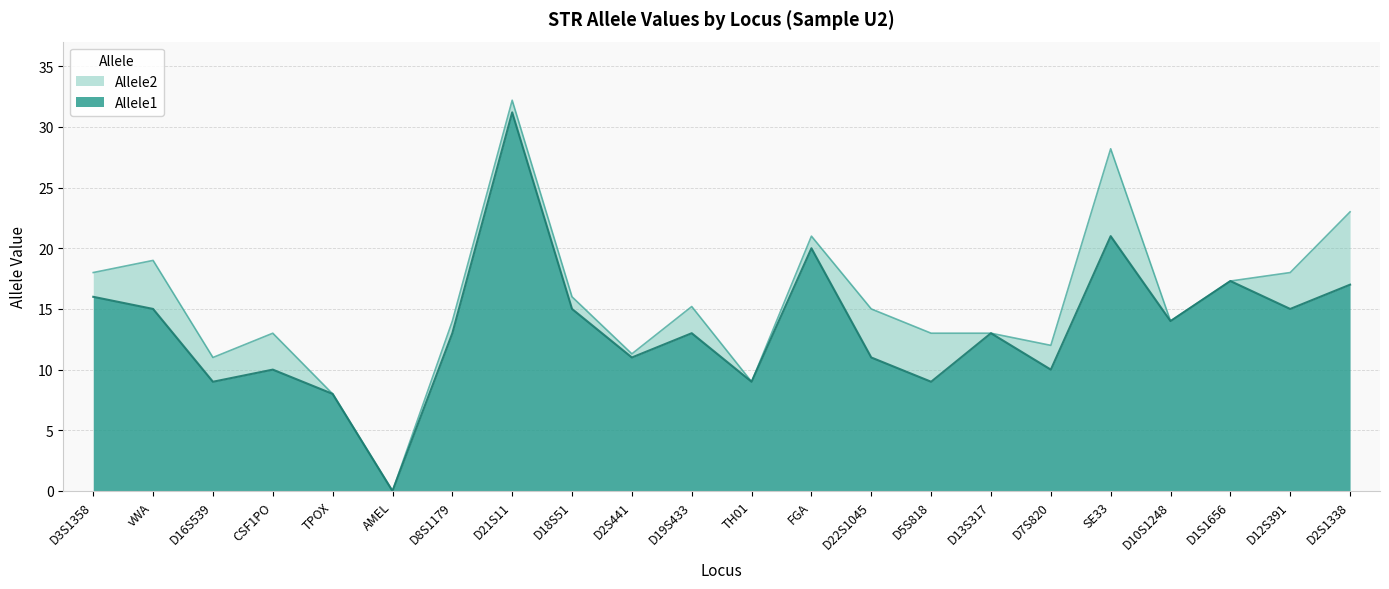

What value does the Allele2 series have at D12S391?

18.0